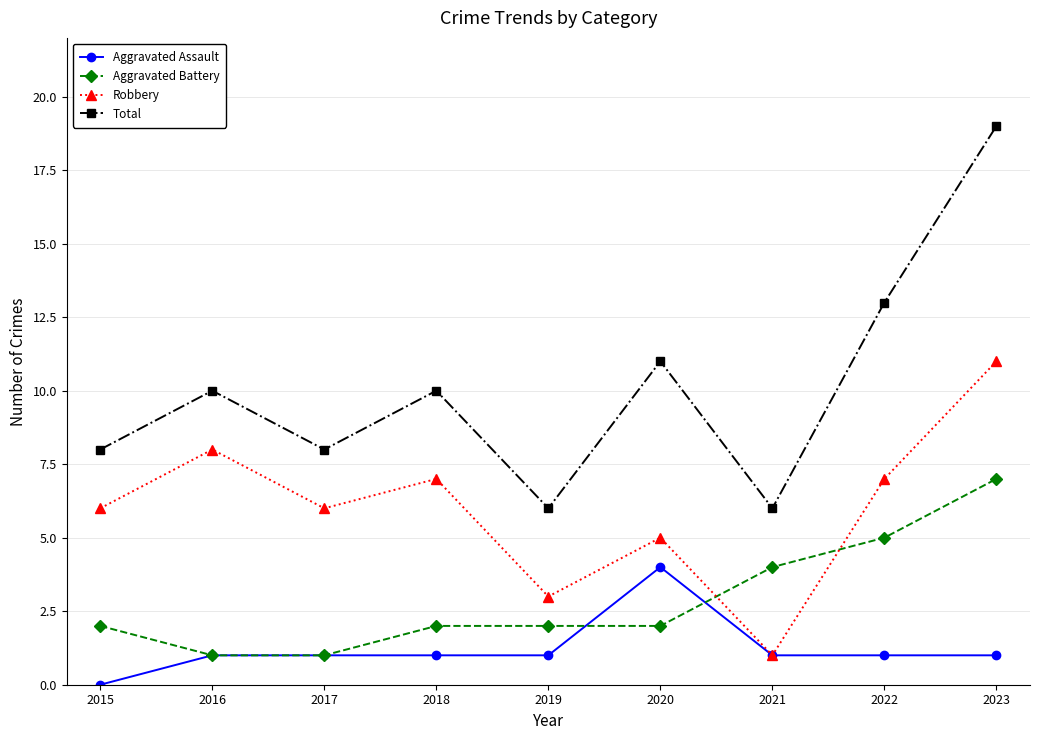

What is the approximate value of Total at 2018?

10